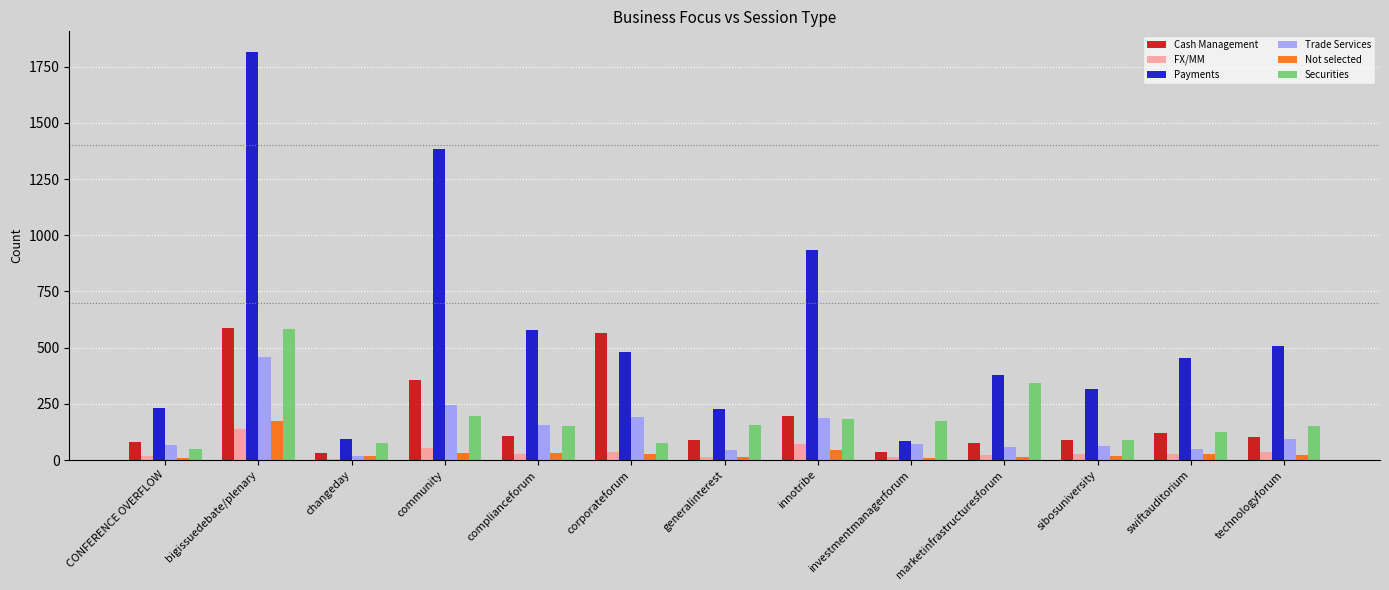

At which category does the chart reach its peak across all series?

bigissuedebate/plenary